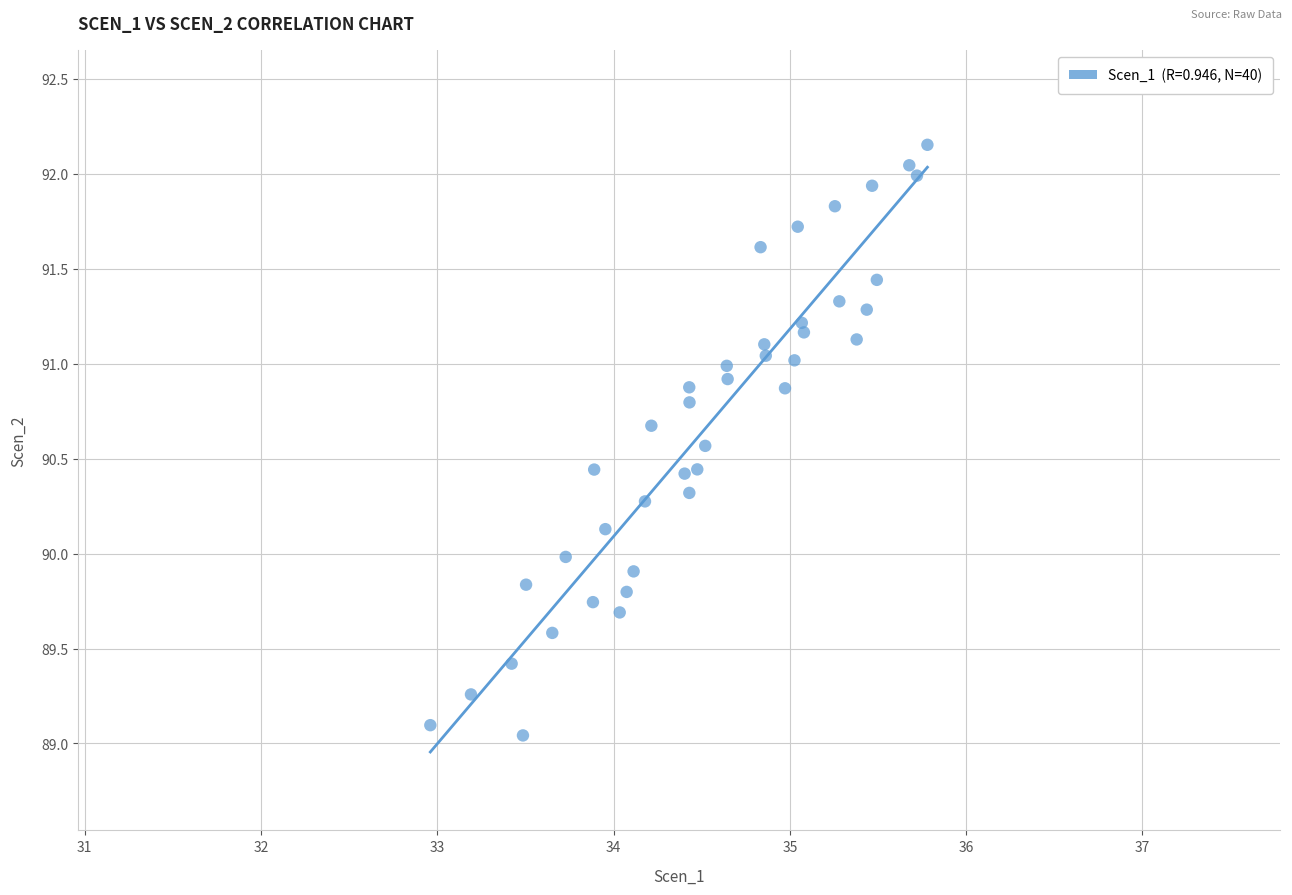

What is the range of X values (max minus min)?

2.8